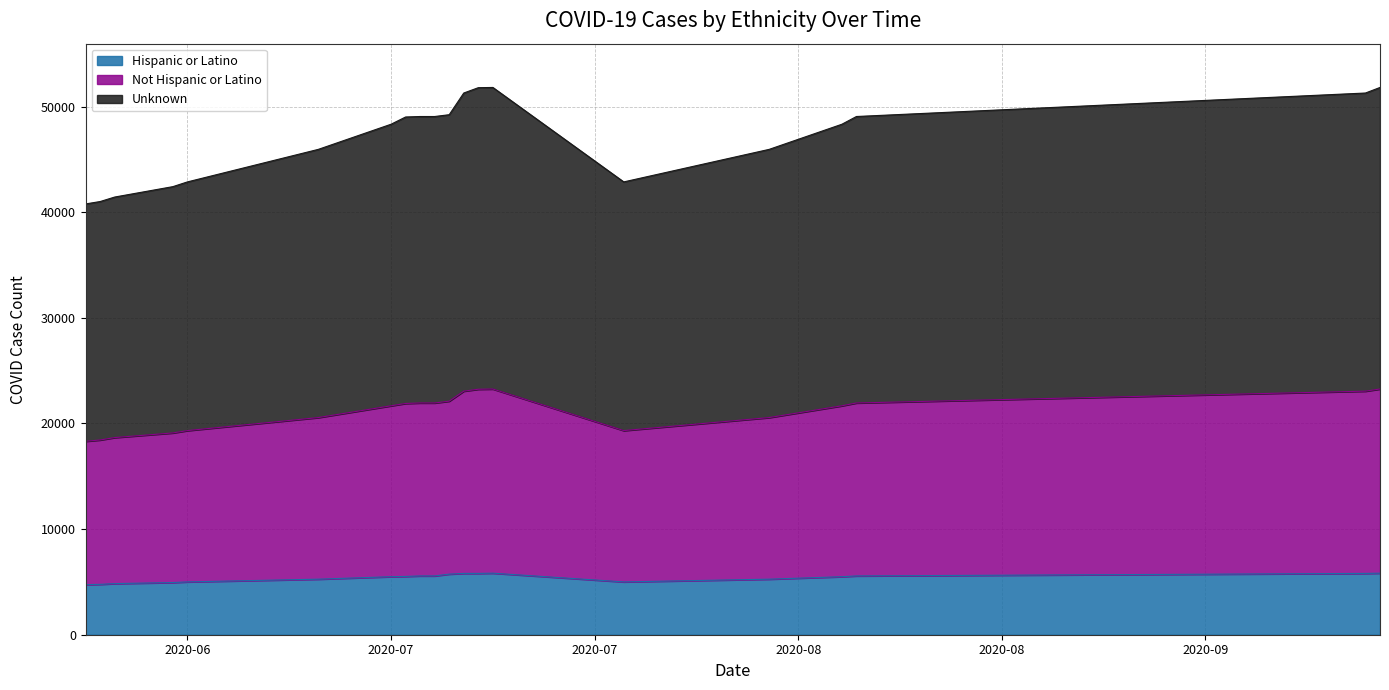

Where is Hispanic or Latino nearest to the value 5283?

2020-07-02